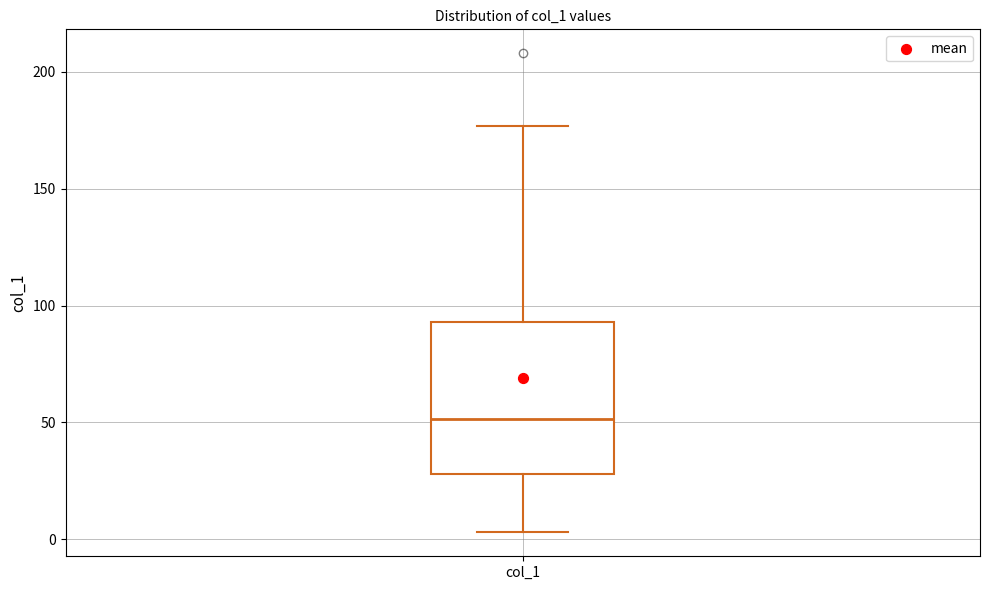

Where is the upper edge of the box for col_1 on the y-axis? The values are not printed on the chart, so give them approximately, as read against the axis.

95